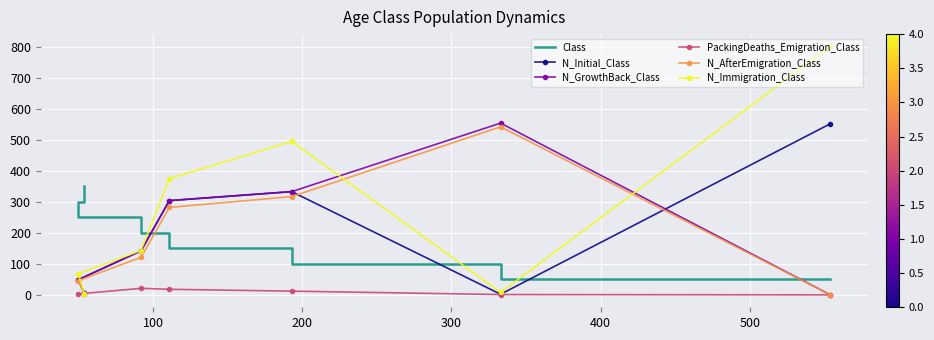

What is the average value of the Class series?

200